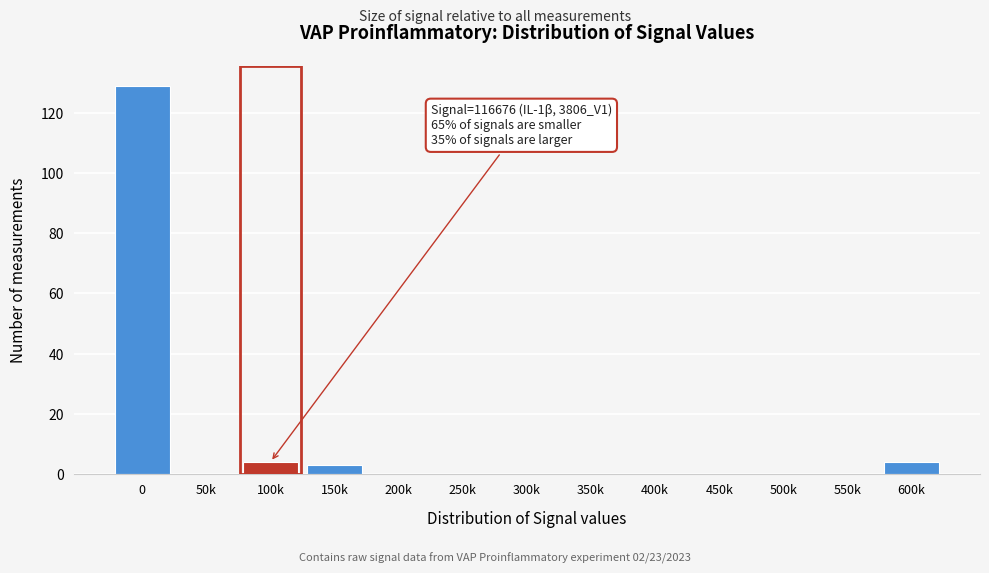

Reading left to right, extract all data points from this chart.

0=129	50k=0	100k=4	150k=3	200k=0	250k=0	300k=0	350k=0	400k=0	450k=0	500k=0	550k=0	600k=4